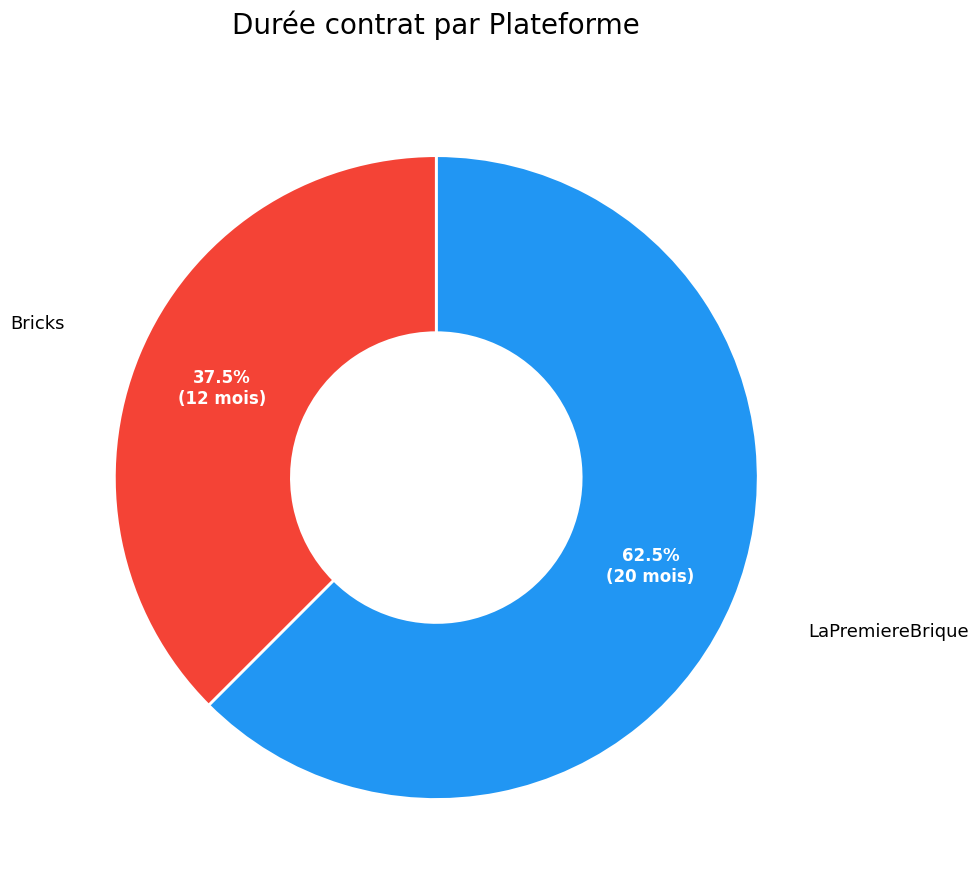

Is there a majority slice in this chart?

Yes